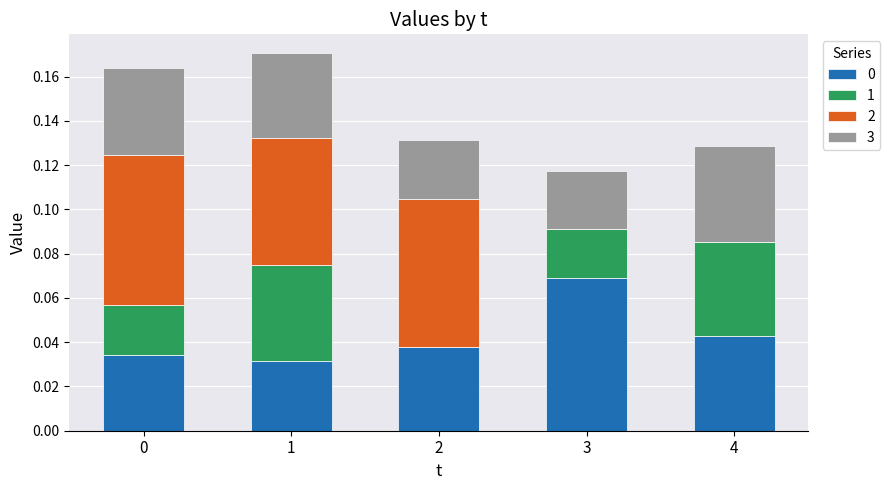

Does the chart contain stacked bars?

Yes